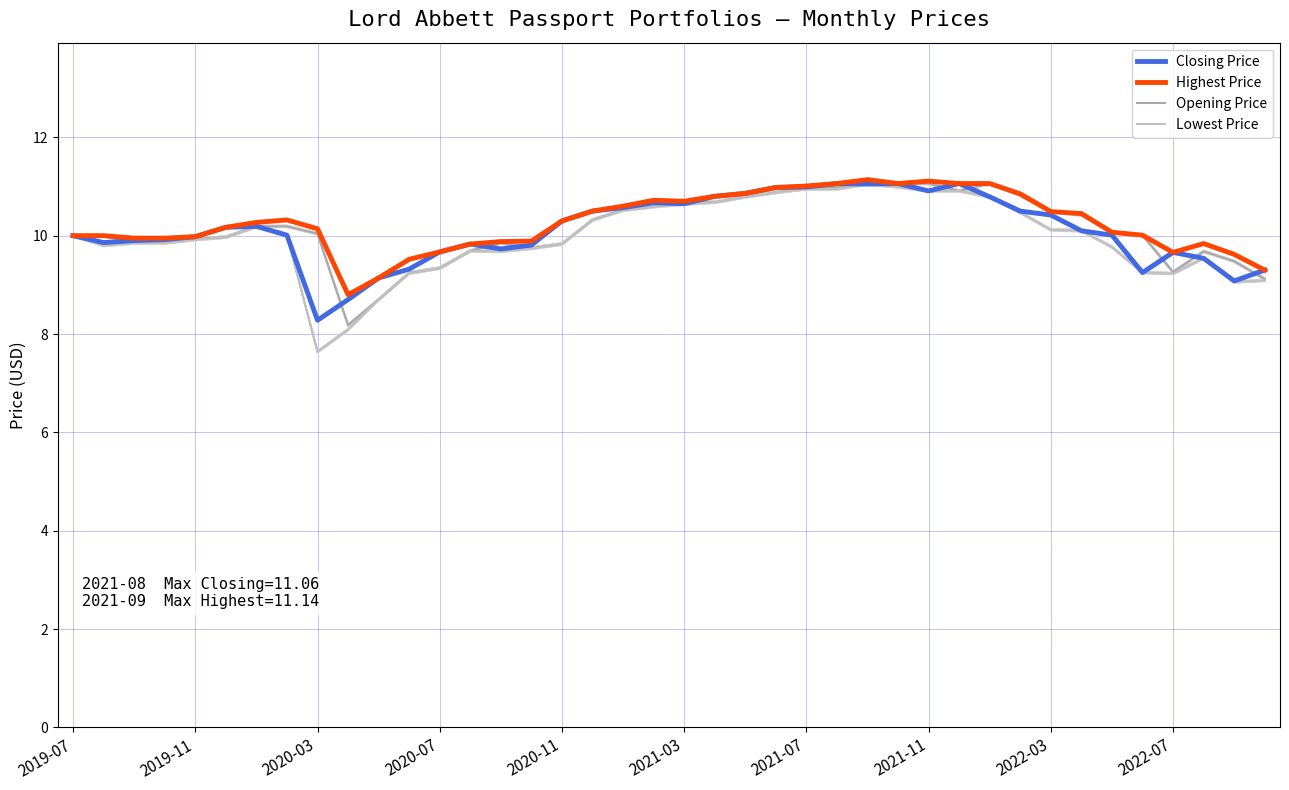

How many interior local peaks does the Closing Price series have?

7